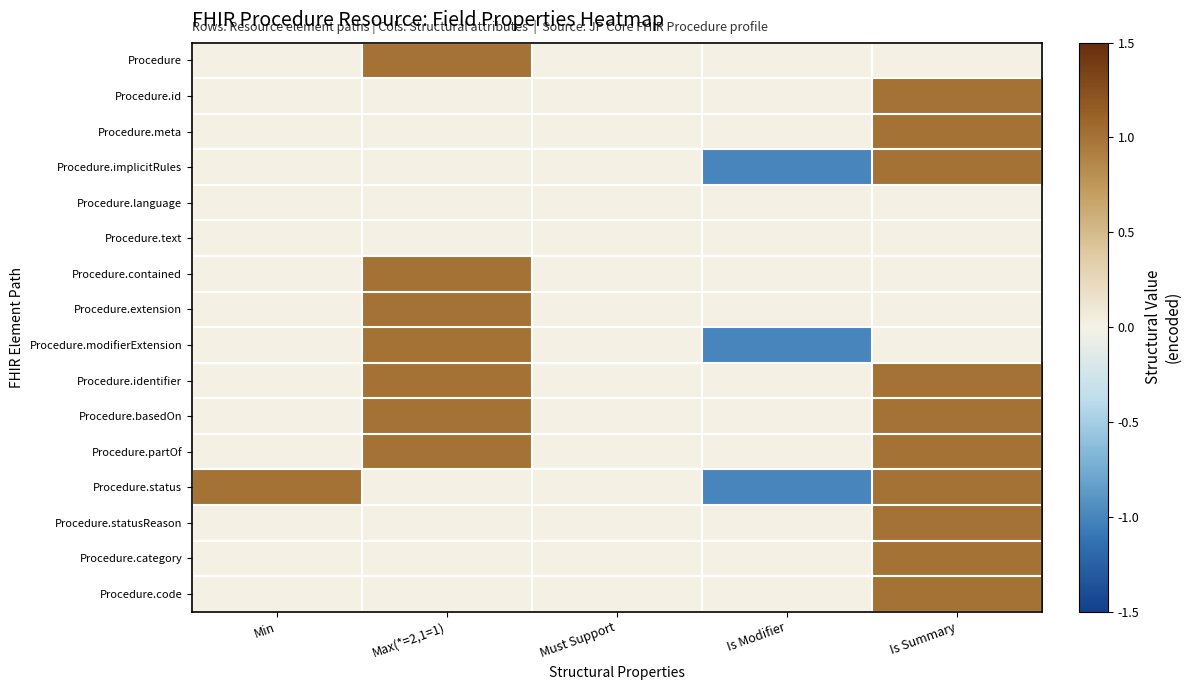

Between Min and Must Support, which is larger?

Min